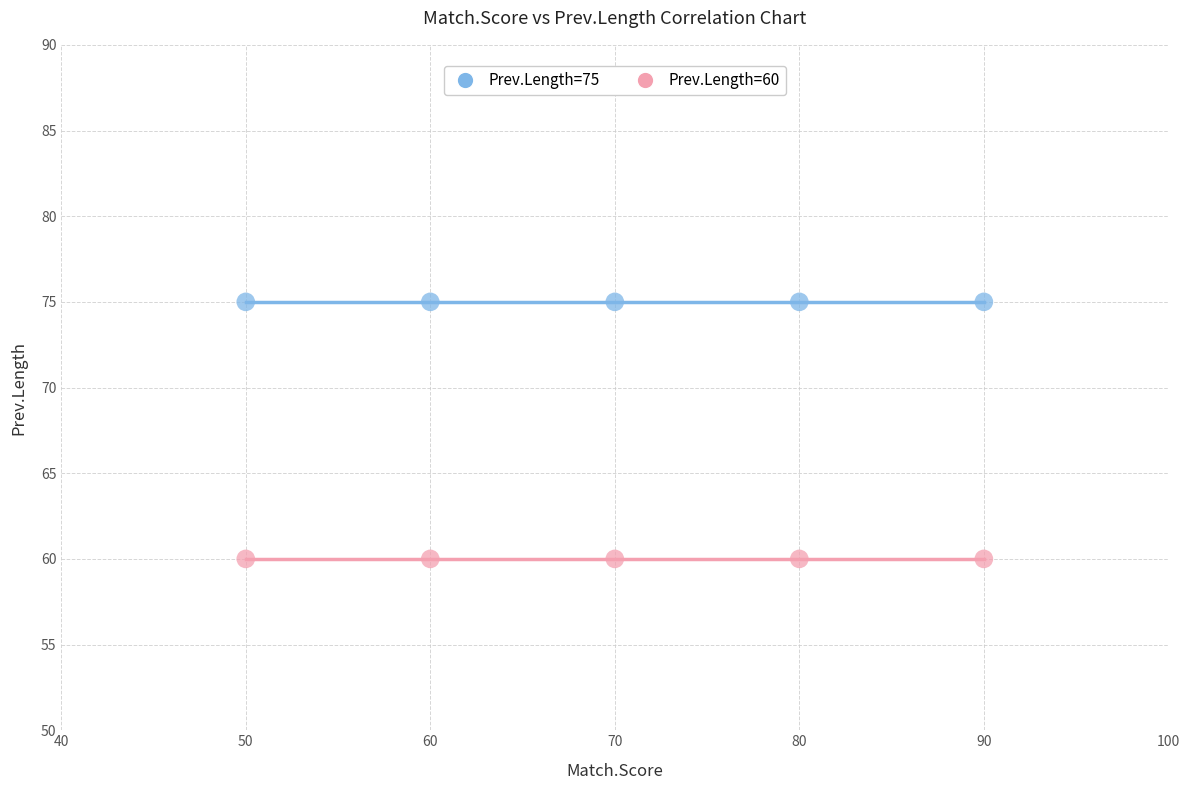

Which series reaches the minimum Y coordinate?

Prev.Length=60